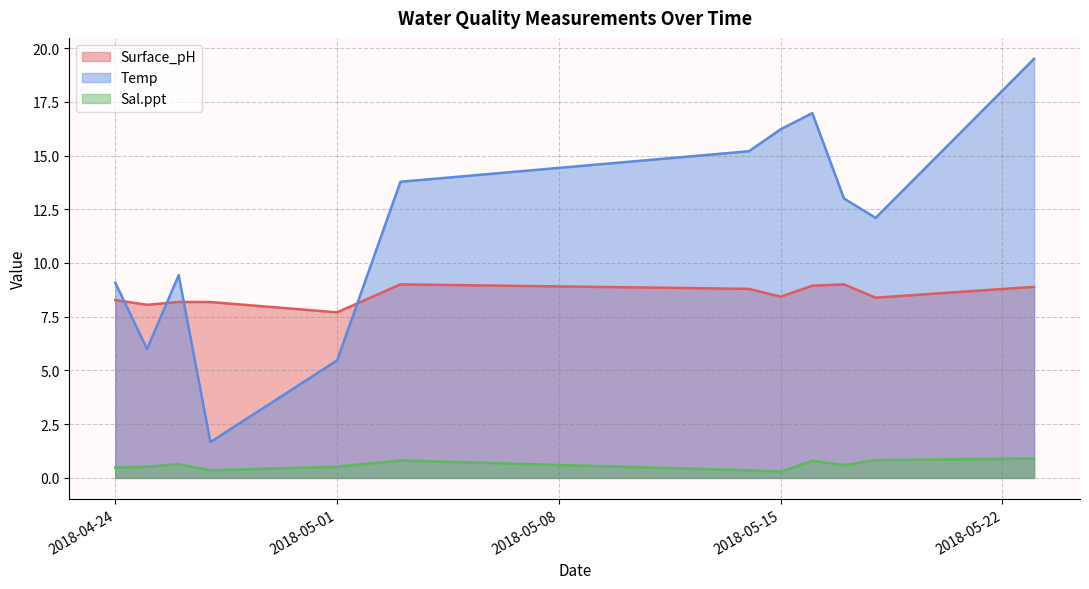

At how many categories does at least one series exceed 5?

12